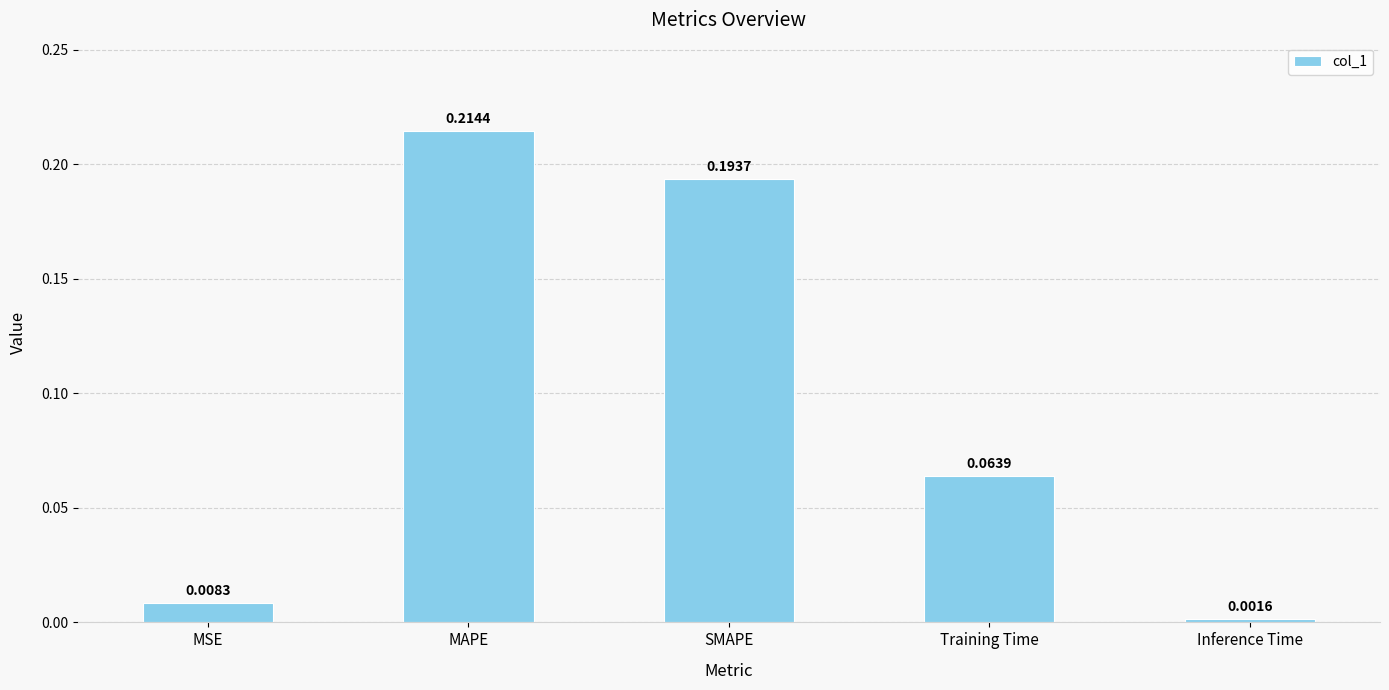

Which category has the highest value across all series?

MAPE